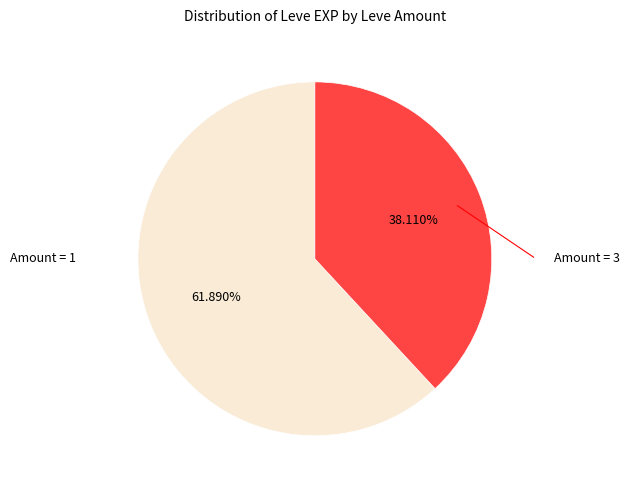

Is there any slice that represents more than half of the pie?

Yes